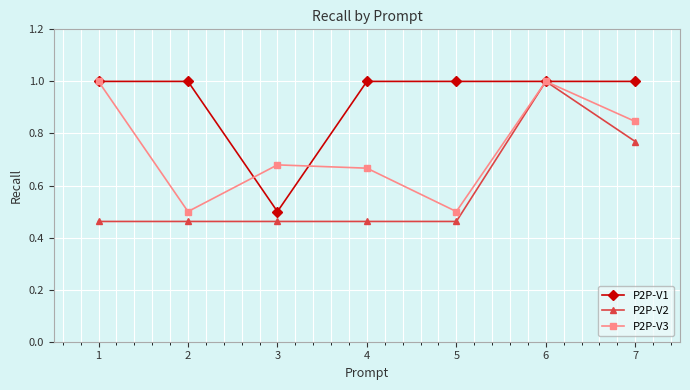

Is this an area chart (filled region under the line)?

No